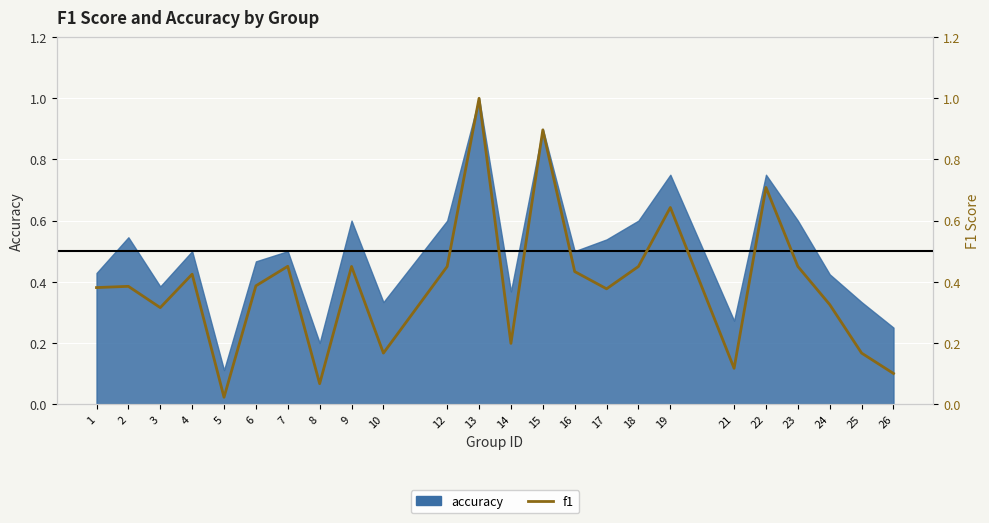

Where is the data nearest to the value 0?

5